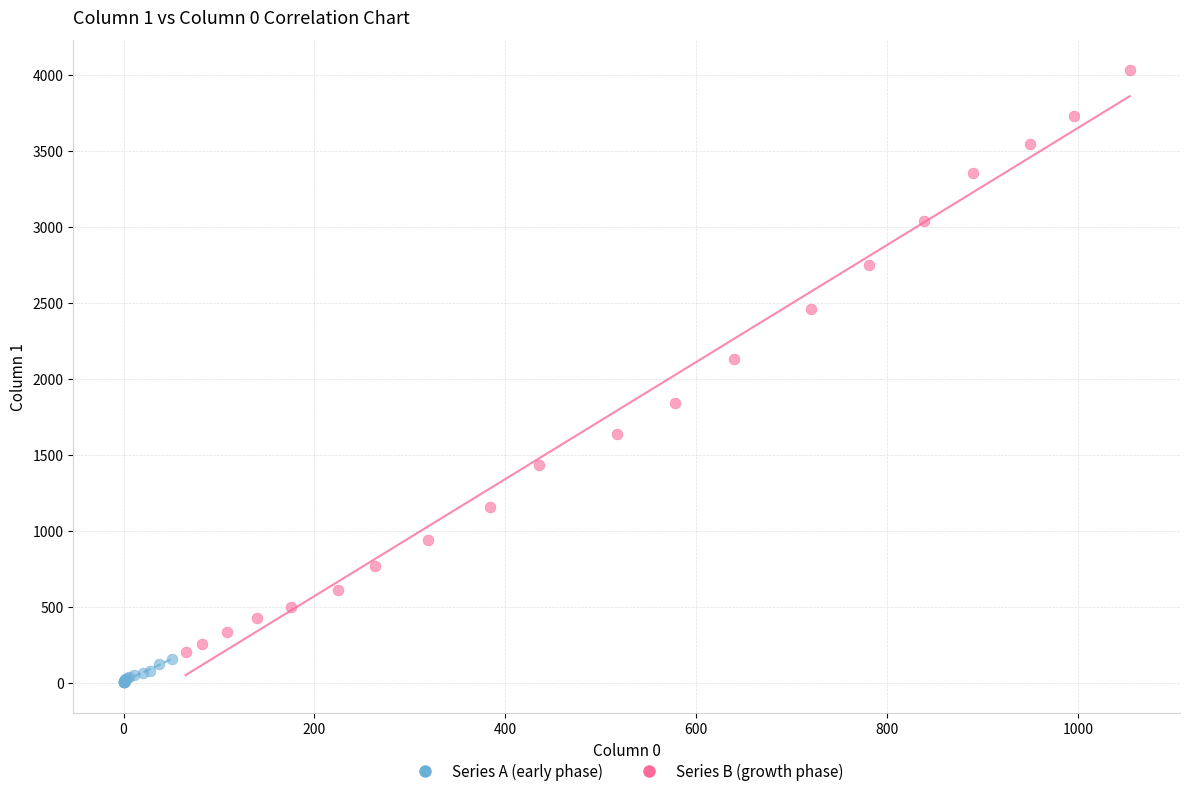

Which series reaches the minimum Y coordinate?

Series A (early phase)